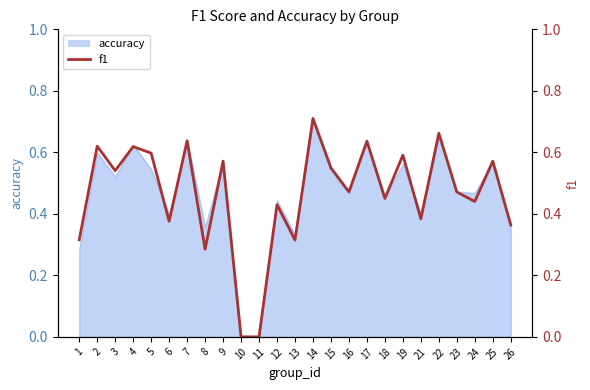

Reading left to right, what are all the values shown in this chart?

1=0.3	2=0.6	3=0.5	4=0.6	5=0.6	6=0.4	7=0.6	8=0.3	9=0.6	10=0.0	11=0.0	12=0.4	13=0.3	14=0.7	15=0.5	16=0.5	17=0.6	18=0.5	19=0.6	21=0.4	22=0.7	23=0.5	24=0.4	25=0.6	26=0.4